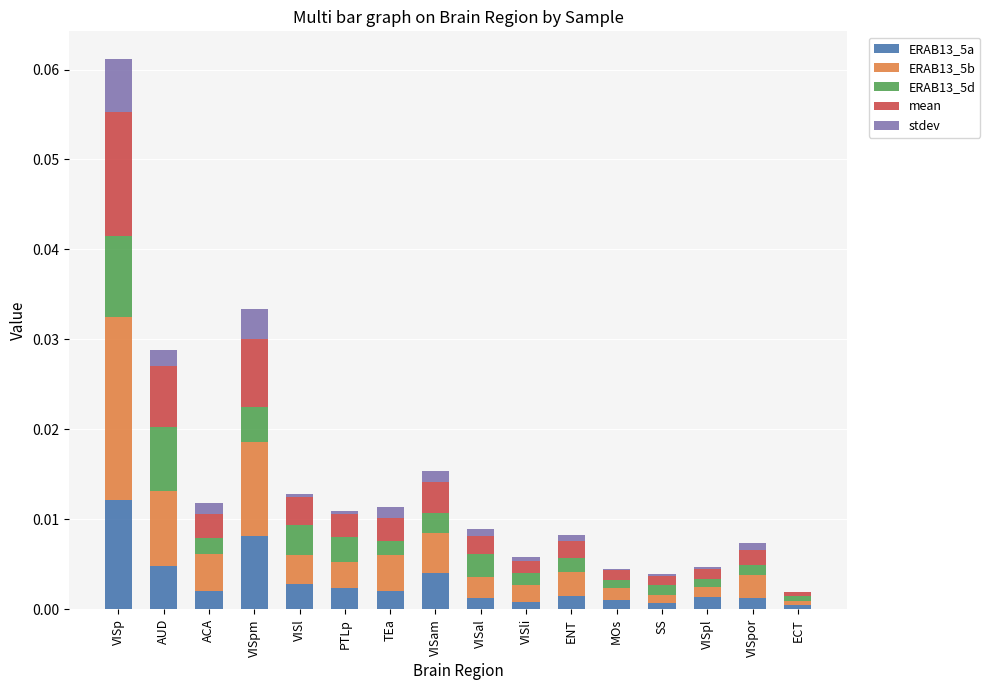

The value of ERAB13_5a at TEa is 0.0. True or false?

True